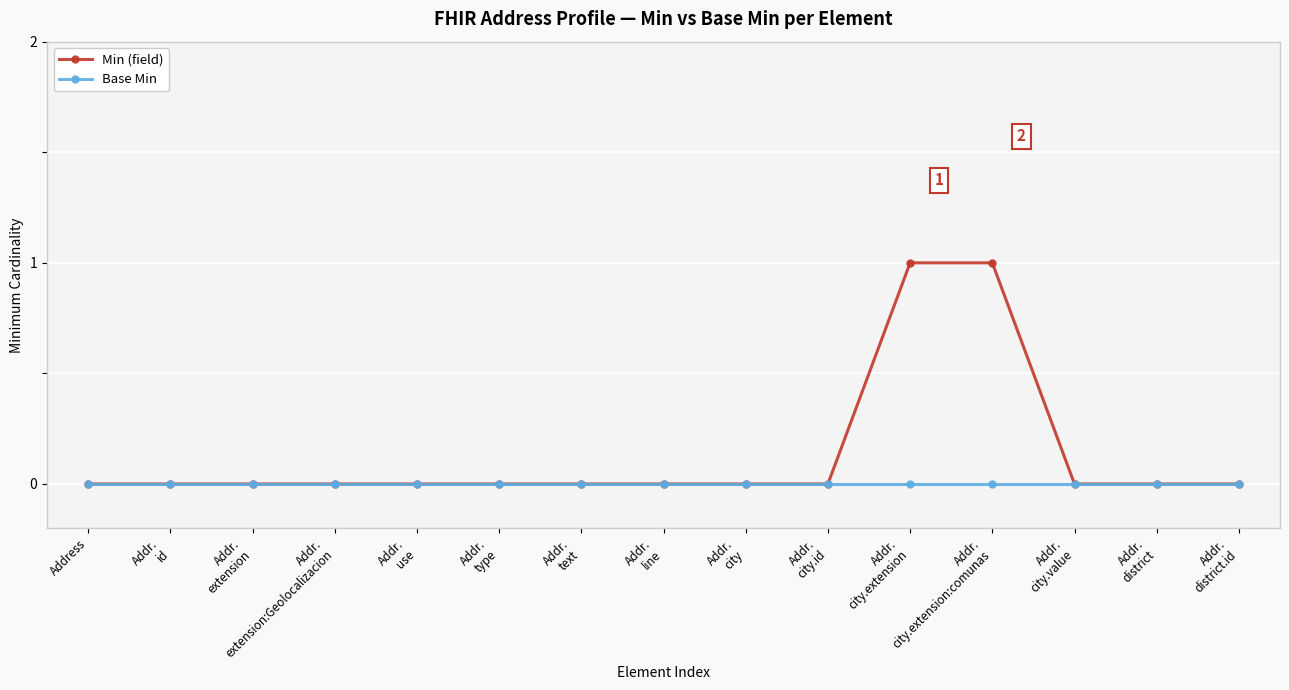

Which series has the largest range (max minus min)?

Min (field)